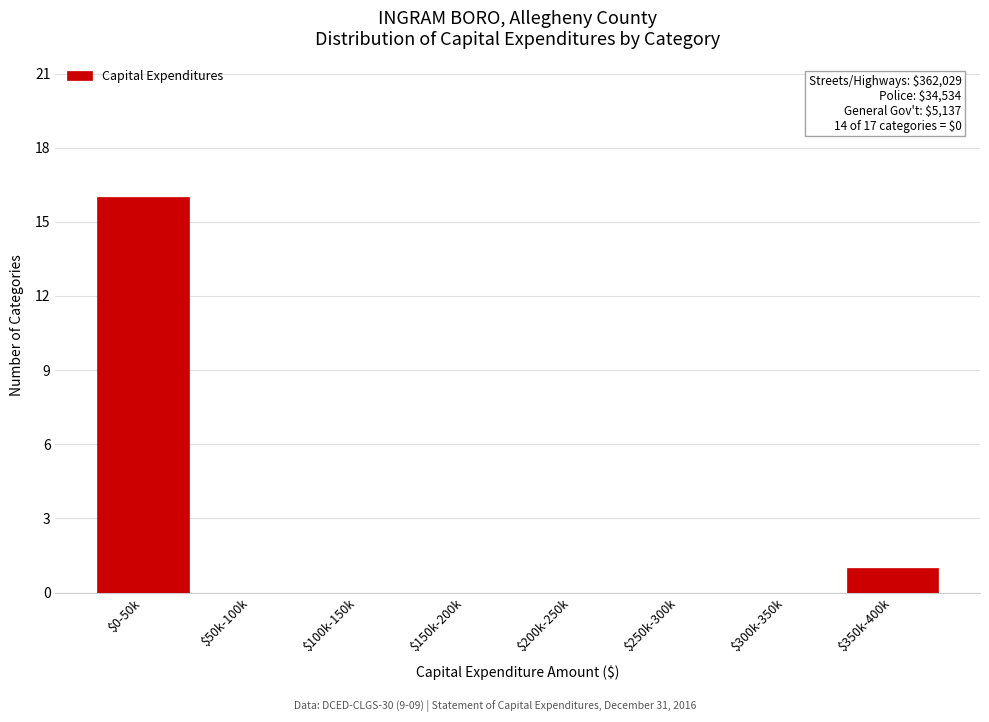

At which category does the chart reach its peak across all series?

$0-50k